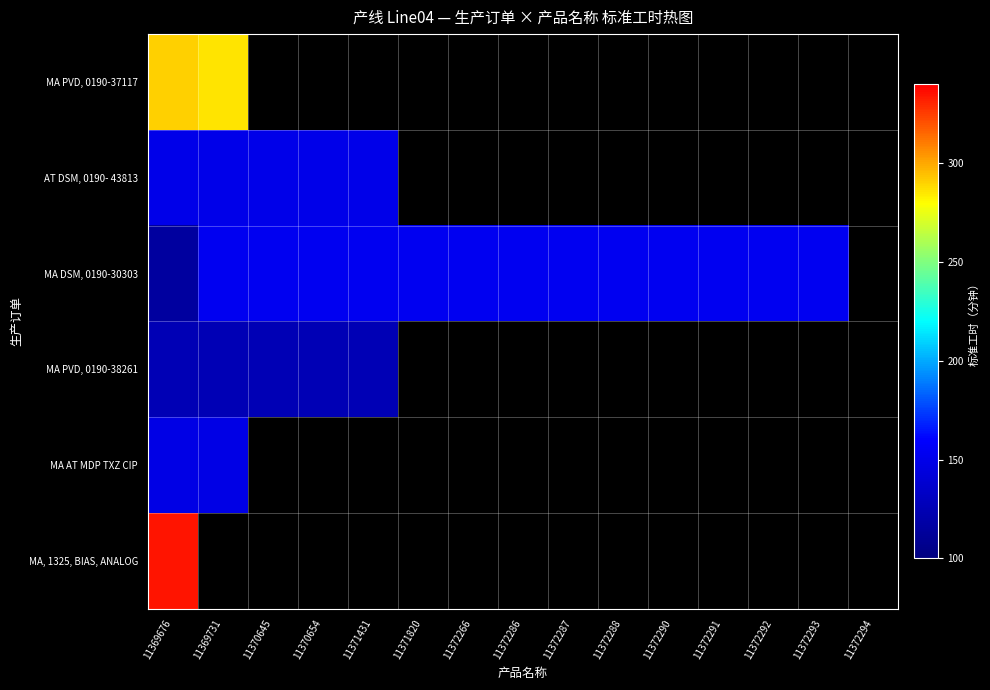

Where is MA DSM, 0190-30303 nearest to the value 134?

11369676